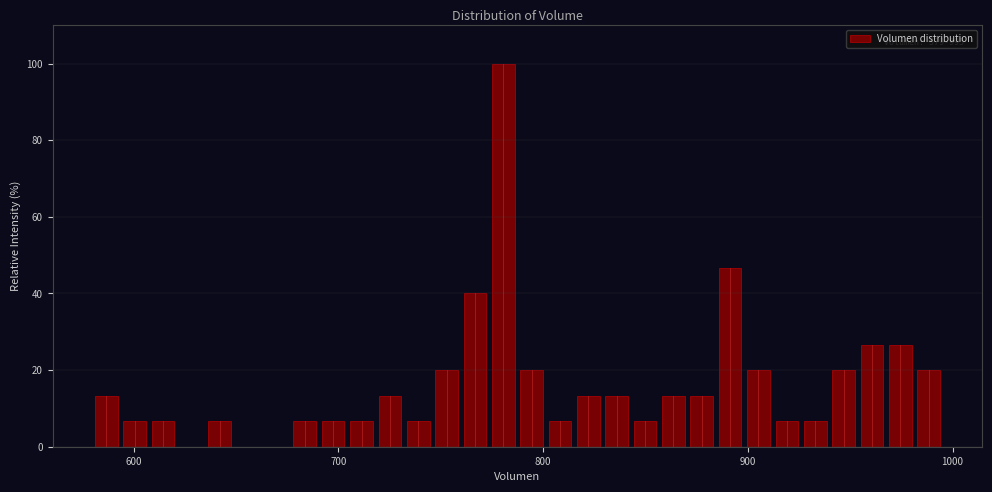

Read against the x-axis, roughly where is the centre of the tallest bar?

780